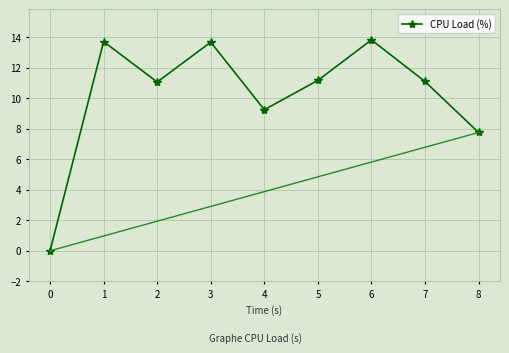

Reading left to right, list all the values displayed in this chart.

0=0.0	1=13.7	2=11.1	3=13.7	4=9.3	5=11.2	6=13.8	7=11.1	8=7.8